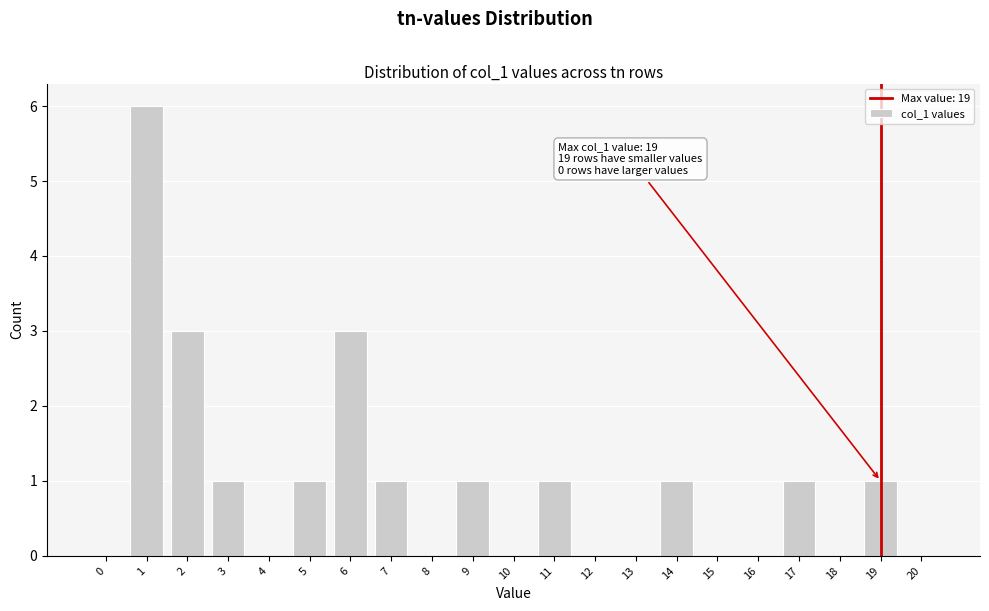

Reading left to right, list all the values displayed in this chart.

0=0	1=6	2=3	3=1	4=0	5=1	6=3	7=1	8=0	9=1	10=0	11=1	12=0	13=0	14=1	15=0	16=0	17=1	18=0	19=1	20=0